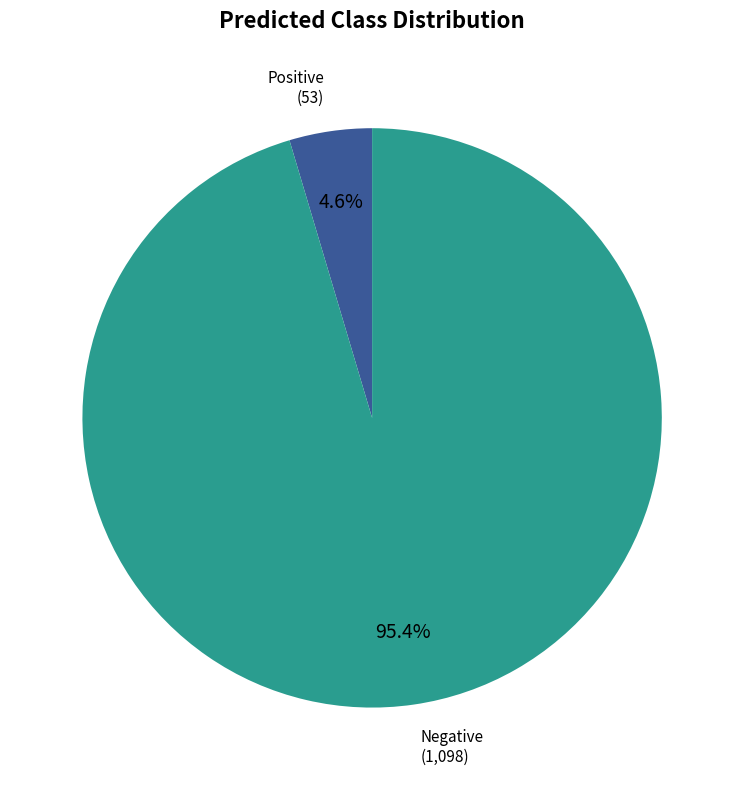

Is there any slice that represents more than half of the pie?

Yes